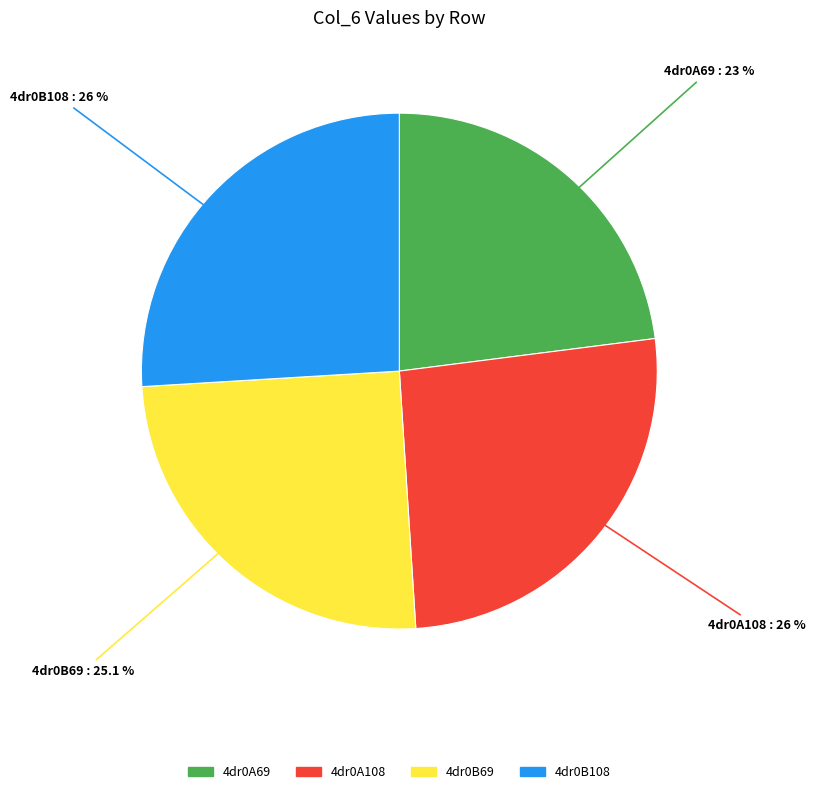

To the nearest percent, what is the combined percentage of 4dr0B108 and 4dr0A69?

49%